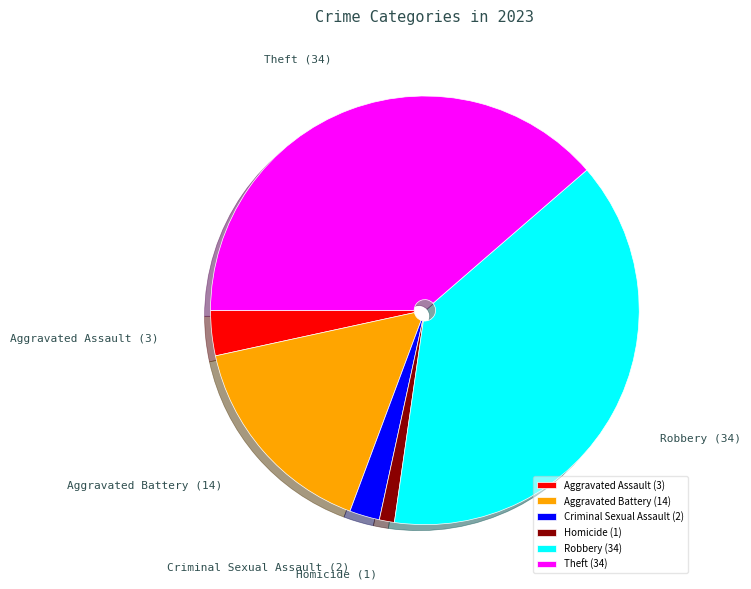

Do Aggravated Assault (3) and Aggravated Battery (14) together represent more than half of the pie?

No